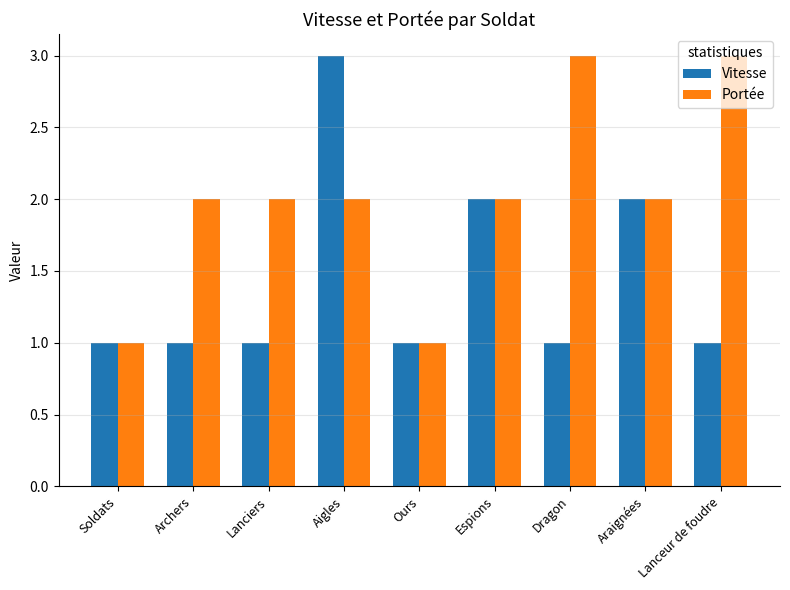

Reading left to right, what are all the values shown in this chart?

Vitesse: Soldats=1	Archers=1	Lanciers=1	Aigles=3	Ours=1	Espions=2	Dragon=1	Araignées=2	Lanceur de foudre=1
Portée: Soldats=1	Archers=2	Lanciers=2	Aigles=2	Ours=1	Espions=2	Dragon=3	Araignées=2	Lanceur de foudre=3